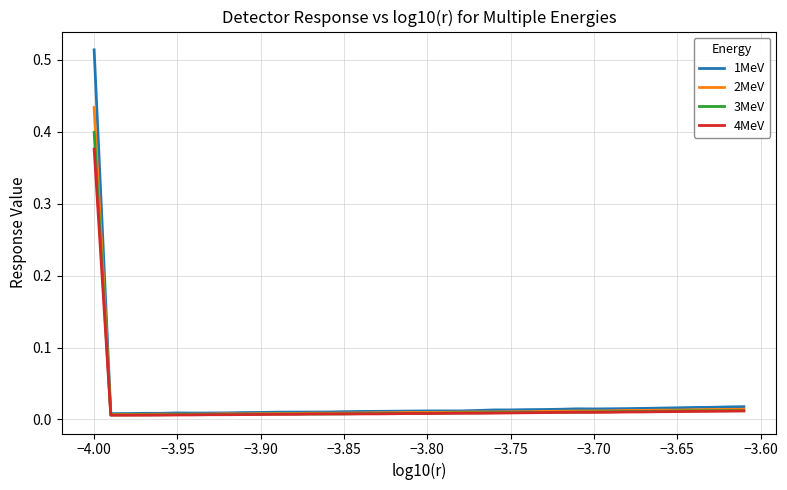

Which series has the widest spread of values?

1MeV